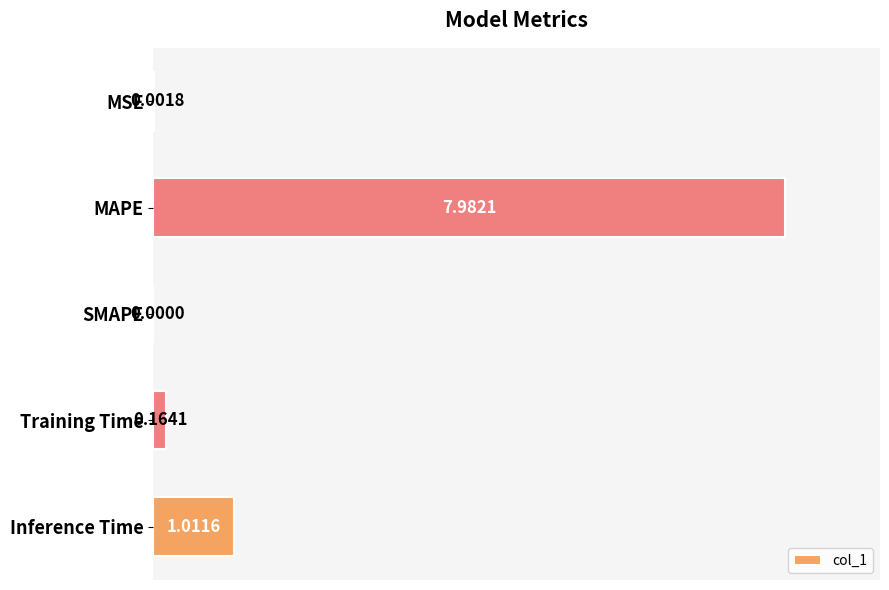

Which has a higher value, Inference Time or MSE?

Inference Time